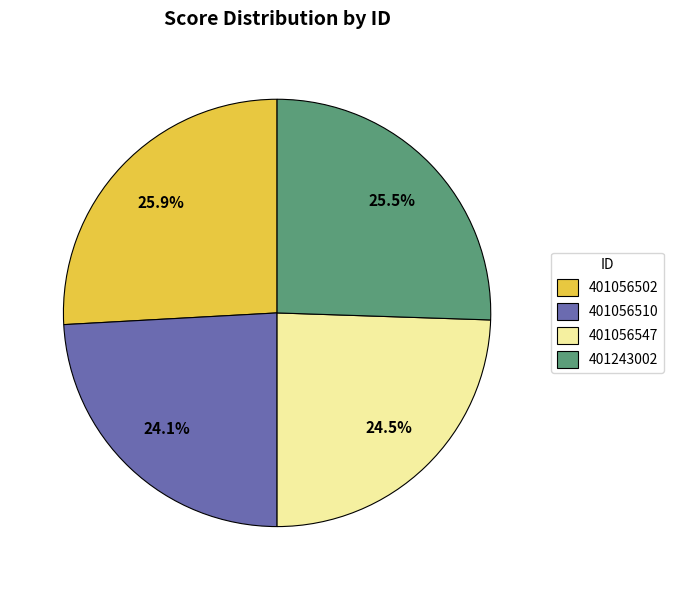

What percentage is NOT represented by 401243002?

74.5%